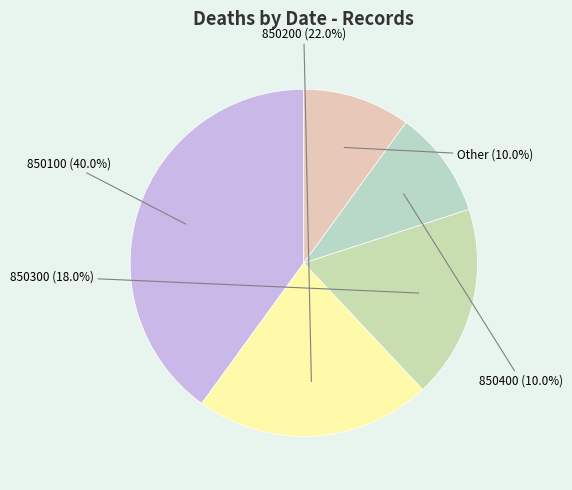

Count the number of slices in the pie.

5